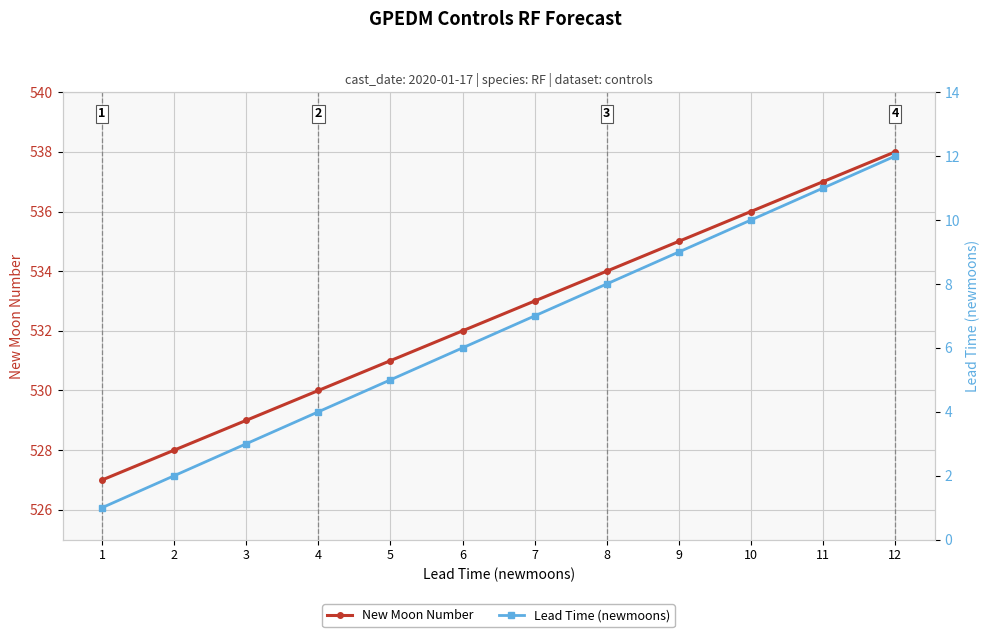

How many lines are shown in the chart?

2